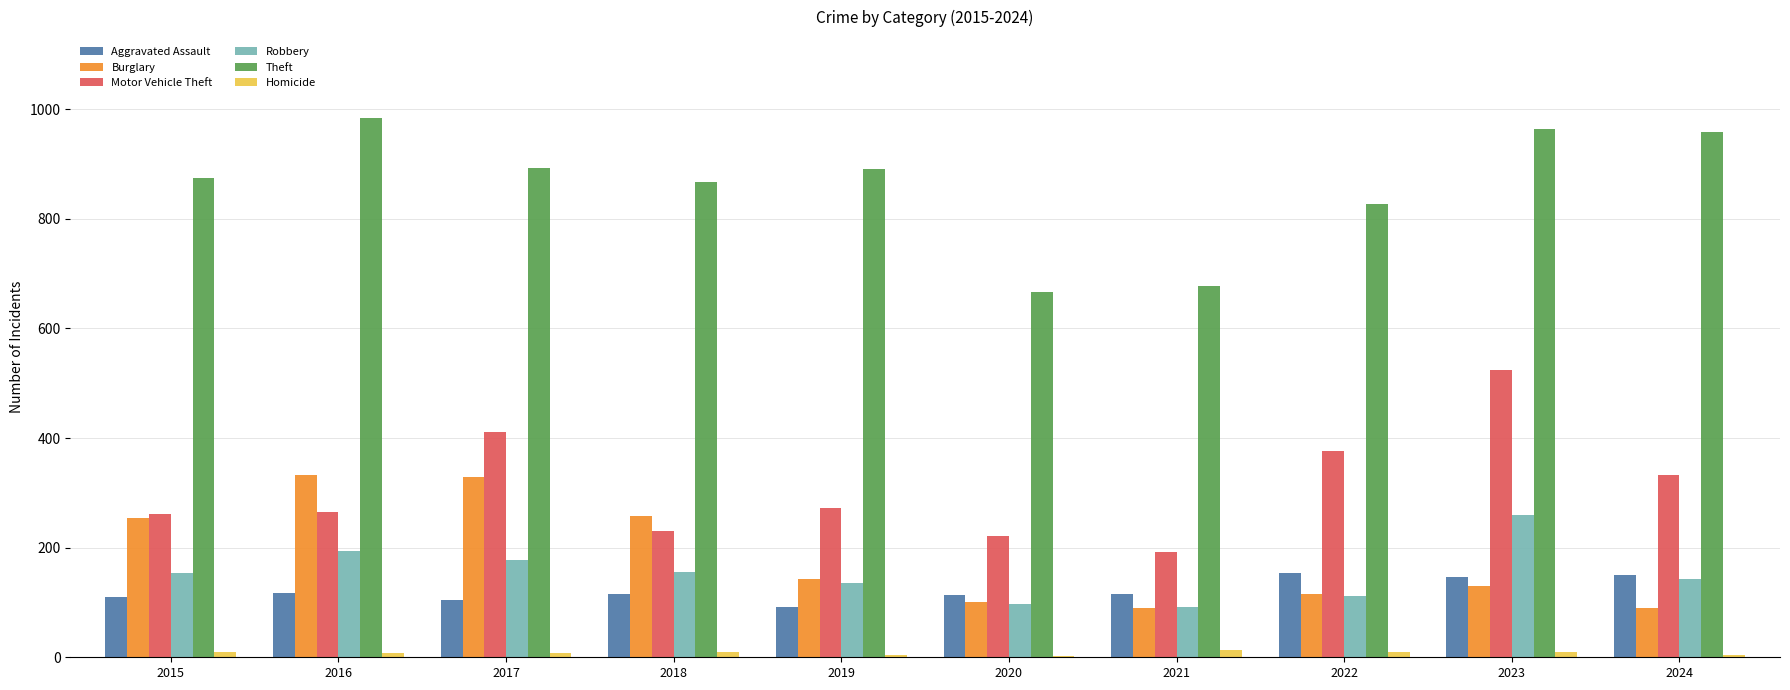

What is the highest value of the Robbery series?

260